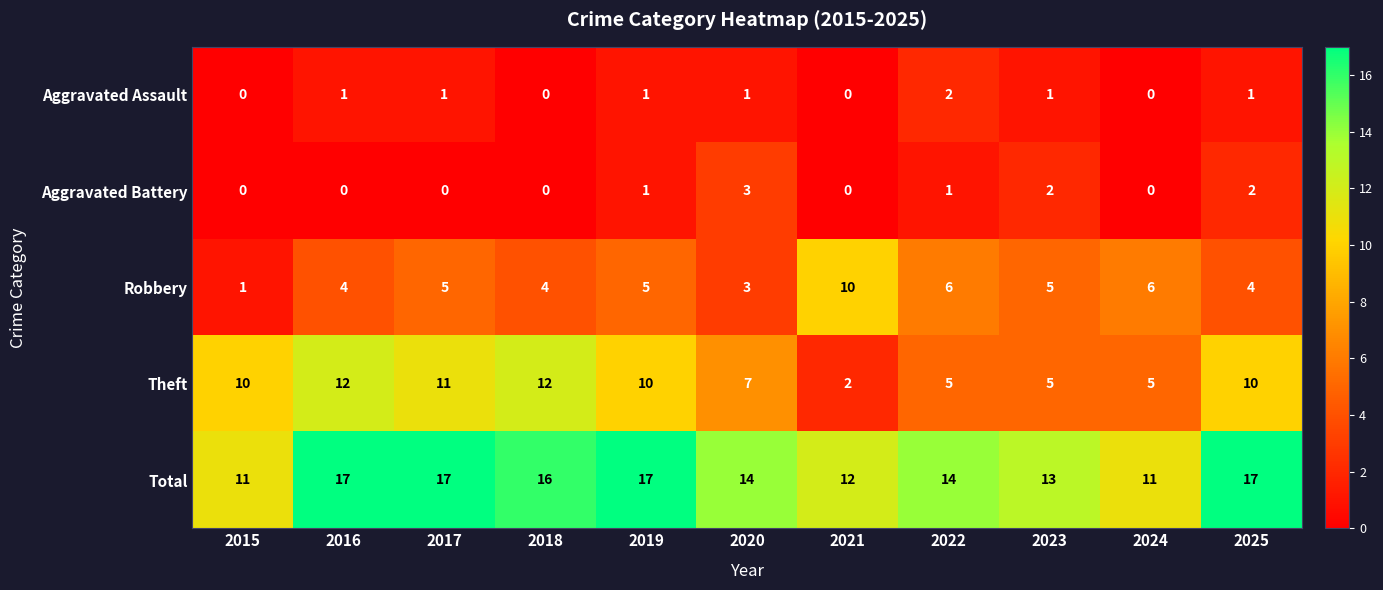

Is it true that Robbery equals 4 at 2025?

True